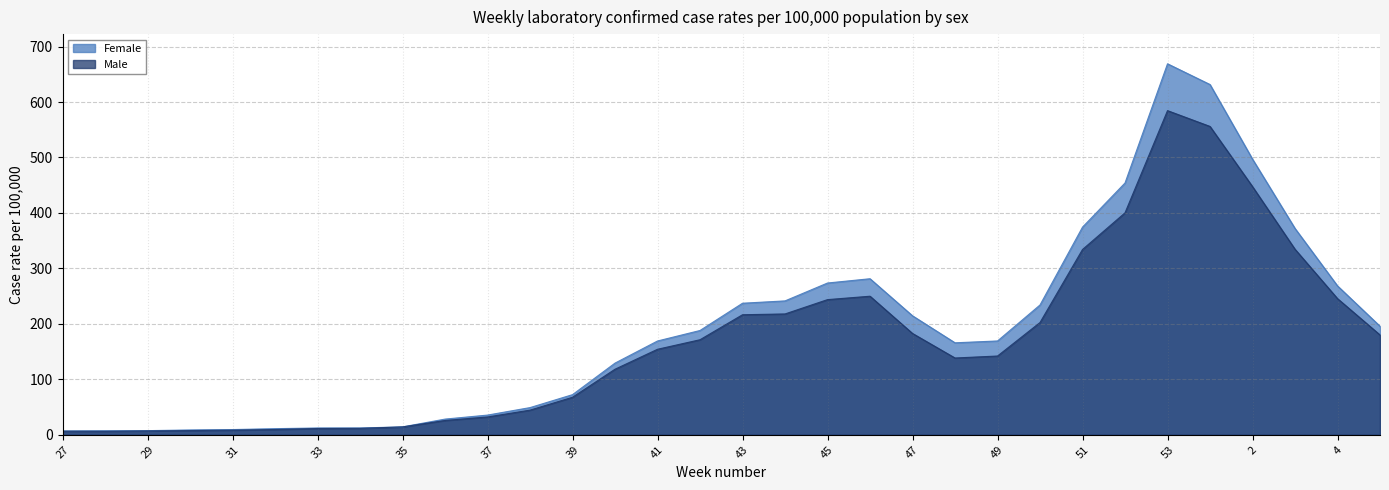

What is the minimum value for Male?

6.3